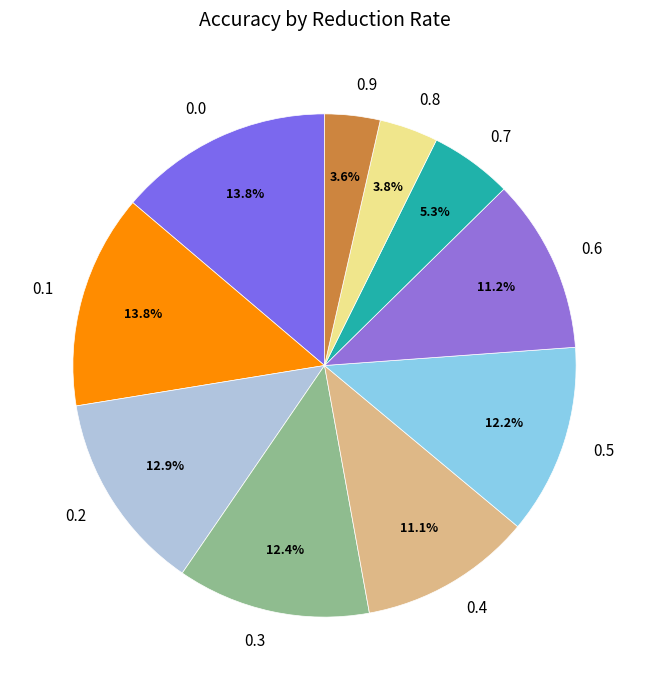

To the nearest percent, what is the difference between the 0.7 and 0.0 slice percentages?

8%